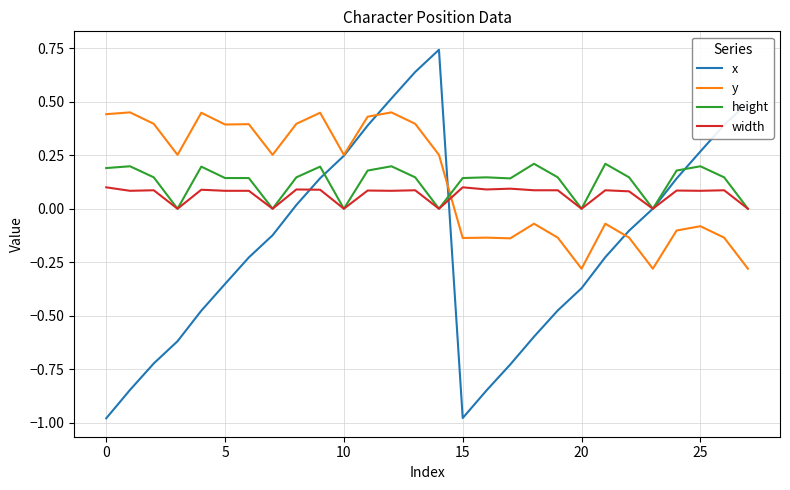

True or false: width and y intersect in this chart.

True